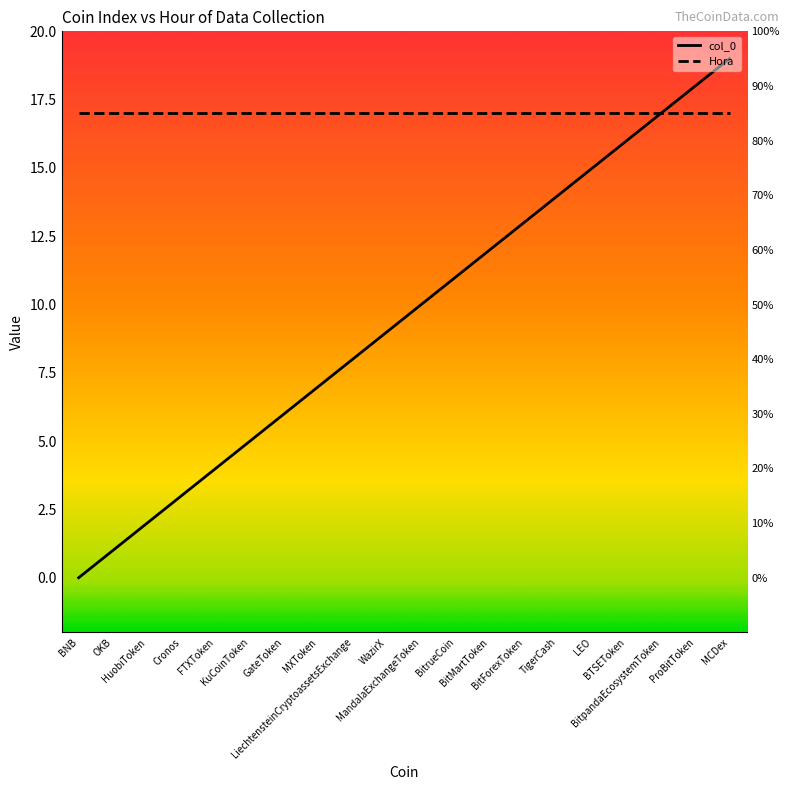

True or false: col_0 has more than 0 interior local peaks.

False